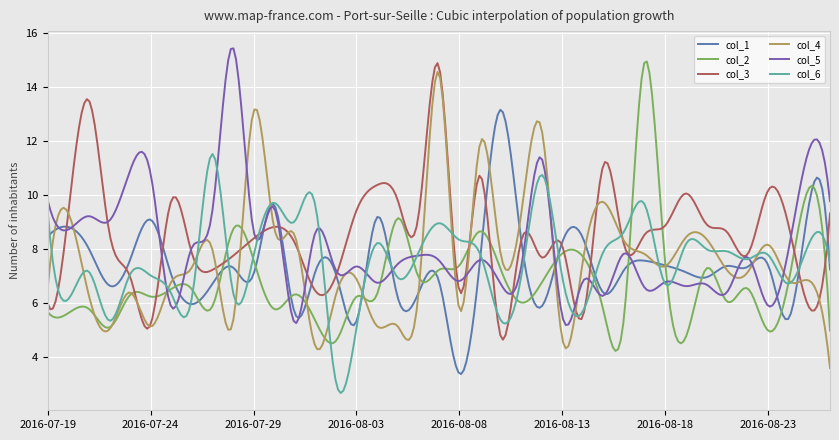

What is the sum of all col_6 values?

2265.7